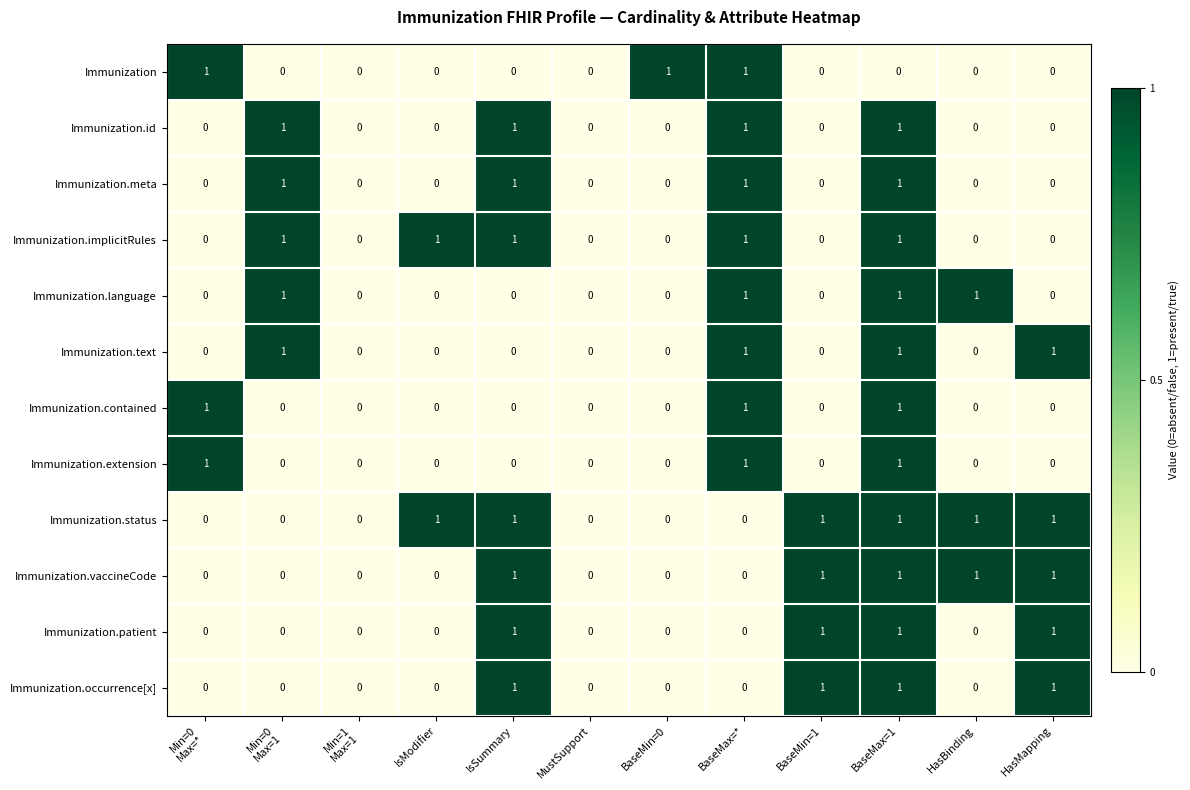

What is the sum of all Immunization.status values?

6